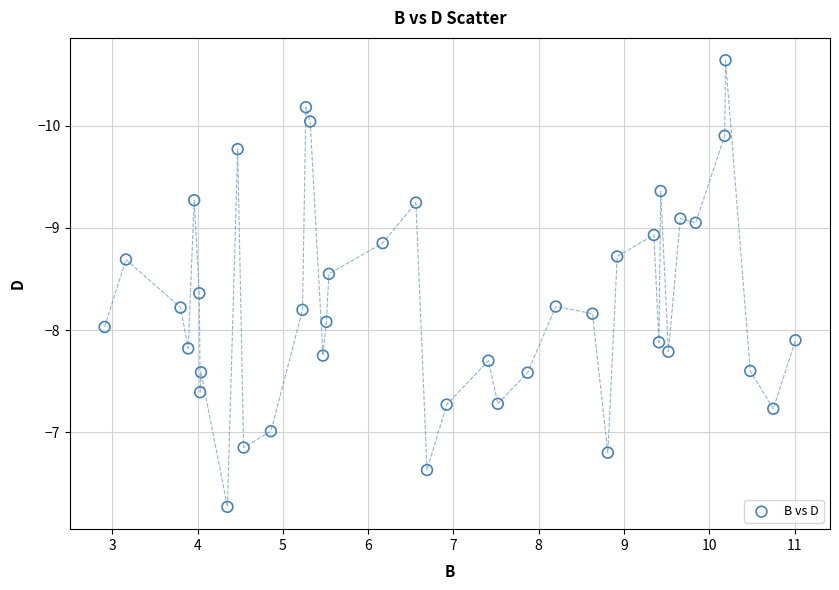

What is the range of Y values (max minus min)?

4.4